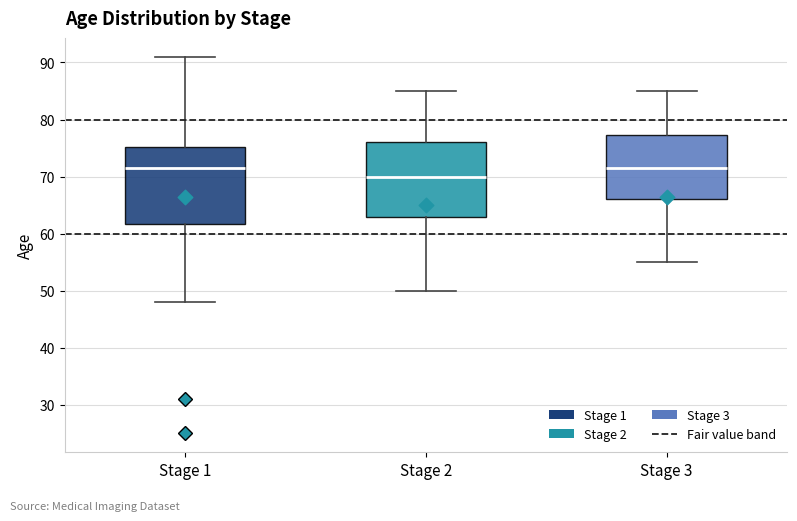

Reading left to right, read every box against the y-axis: the position of its median line, the range the box covers, and the ends of its whiskers. The values are not printed on the chart, so give them approximately, as read against the axis.

Stage 1: median 72, box 62 to 75, whiskers 48 to 91
Stage 2: median 70, box 63 to 76, whiskers 50 to 85
Stage 3: median 72, box 66 to 77, whiskers 55 to 85